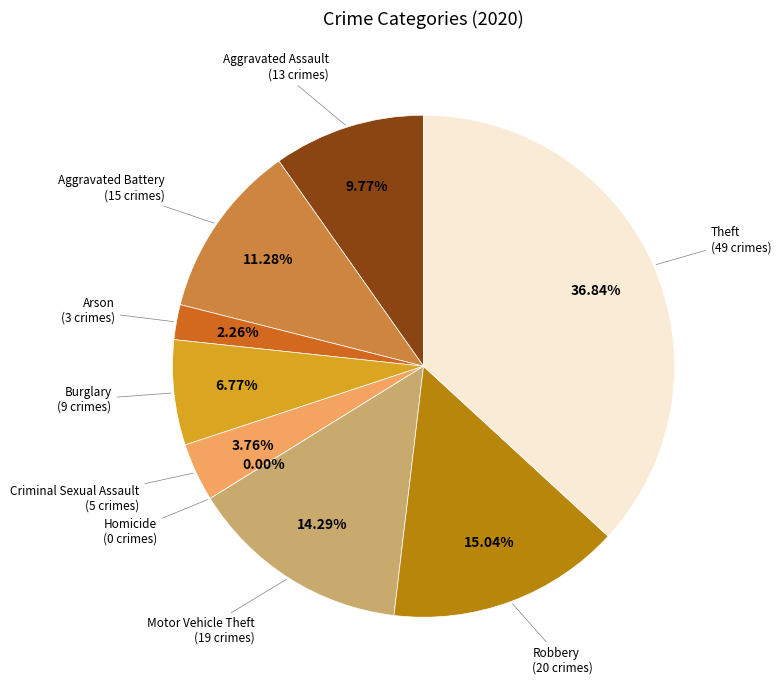

Rank the categories by value from lowest to highest.

Homicide, Arson, Criminal Sexual Assault, Burglary, Aggravated Assault, Aggravated Battery, Motor Vehicle Theft, Robbery, Theft